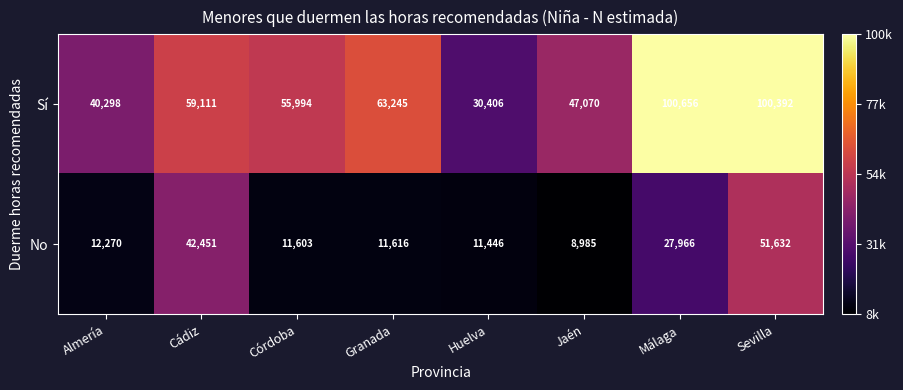

At how many categories does at least one series exceed 75514?

2